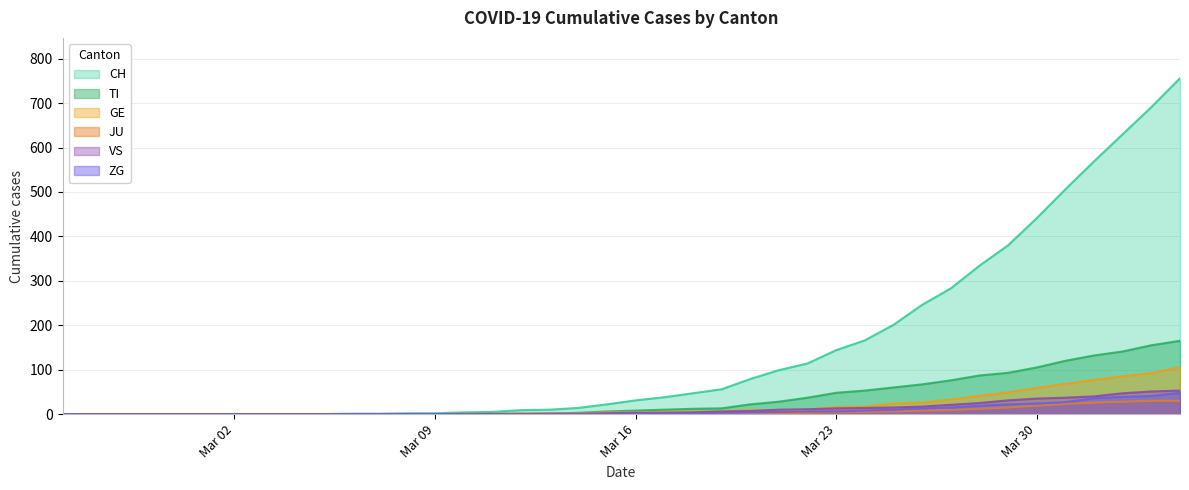

List the series in order of their peak value, highest first.

CH, TI, GE, VS, ZG, JU